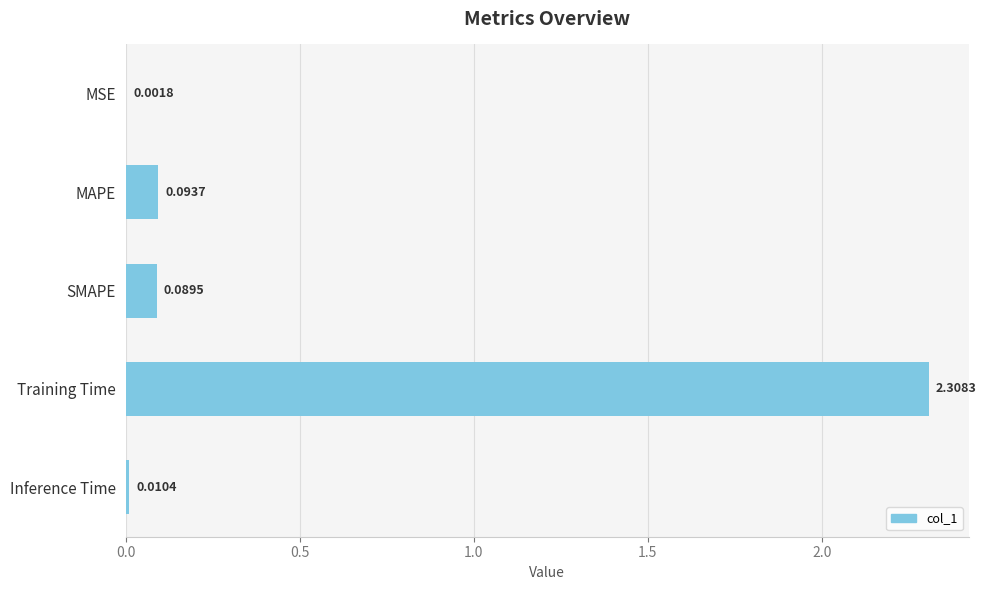

What is the sum of all values?

2.5